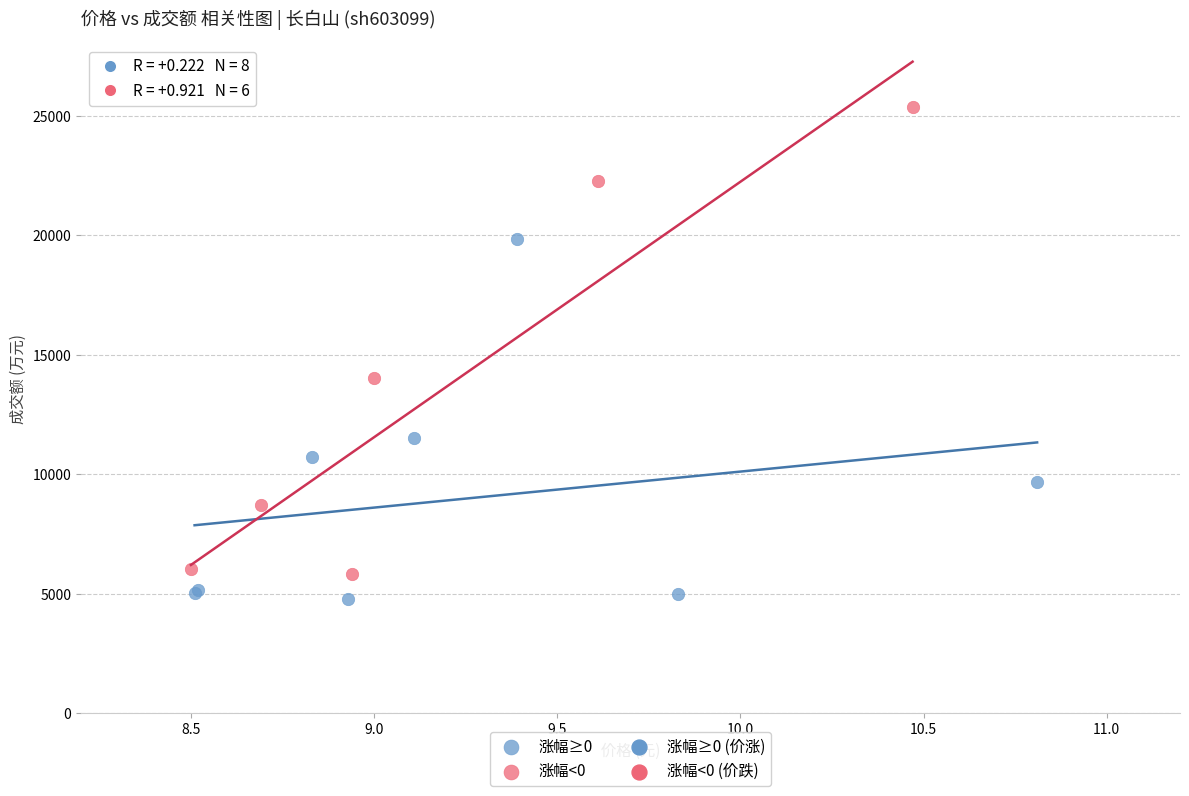

Which series reaches the minimum Y coordinate?

涨幅≥0